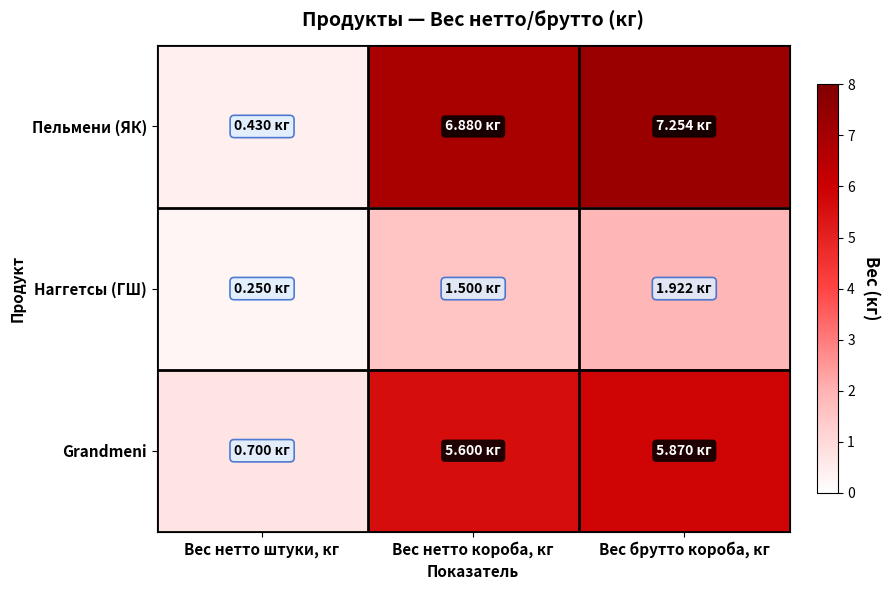

Reading left to right, what are all the values shown in this chart?

Пельмени (ЯК): Вес нетто штуки, кг=0.4	Вес нетто короба, кг=6.9	Вес брутто короба, кг=7.3
Наггетсы (ГШ): Вес нетто штуки, кг=0.2	Вес нетто короба, кг=1.5	Вес брутто короба, кг=1.9
Grandmeni: Вес нетто штуки, кг=0.7	Вес нетто короба, кг=5.6	Вес брутто короба, кг=5.9